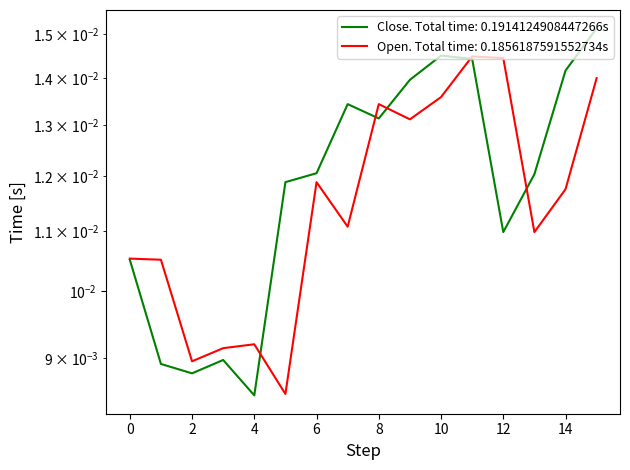

Count the number of categories in the chart.

16